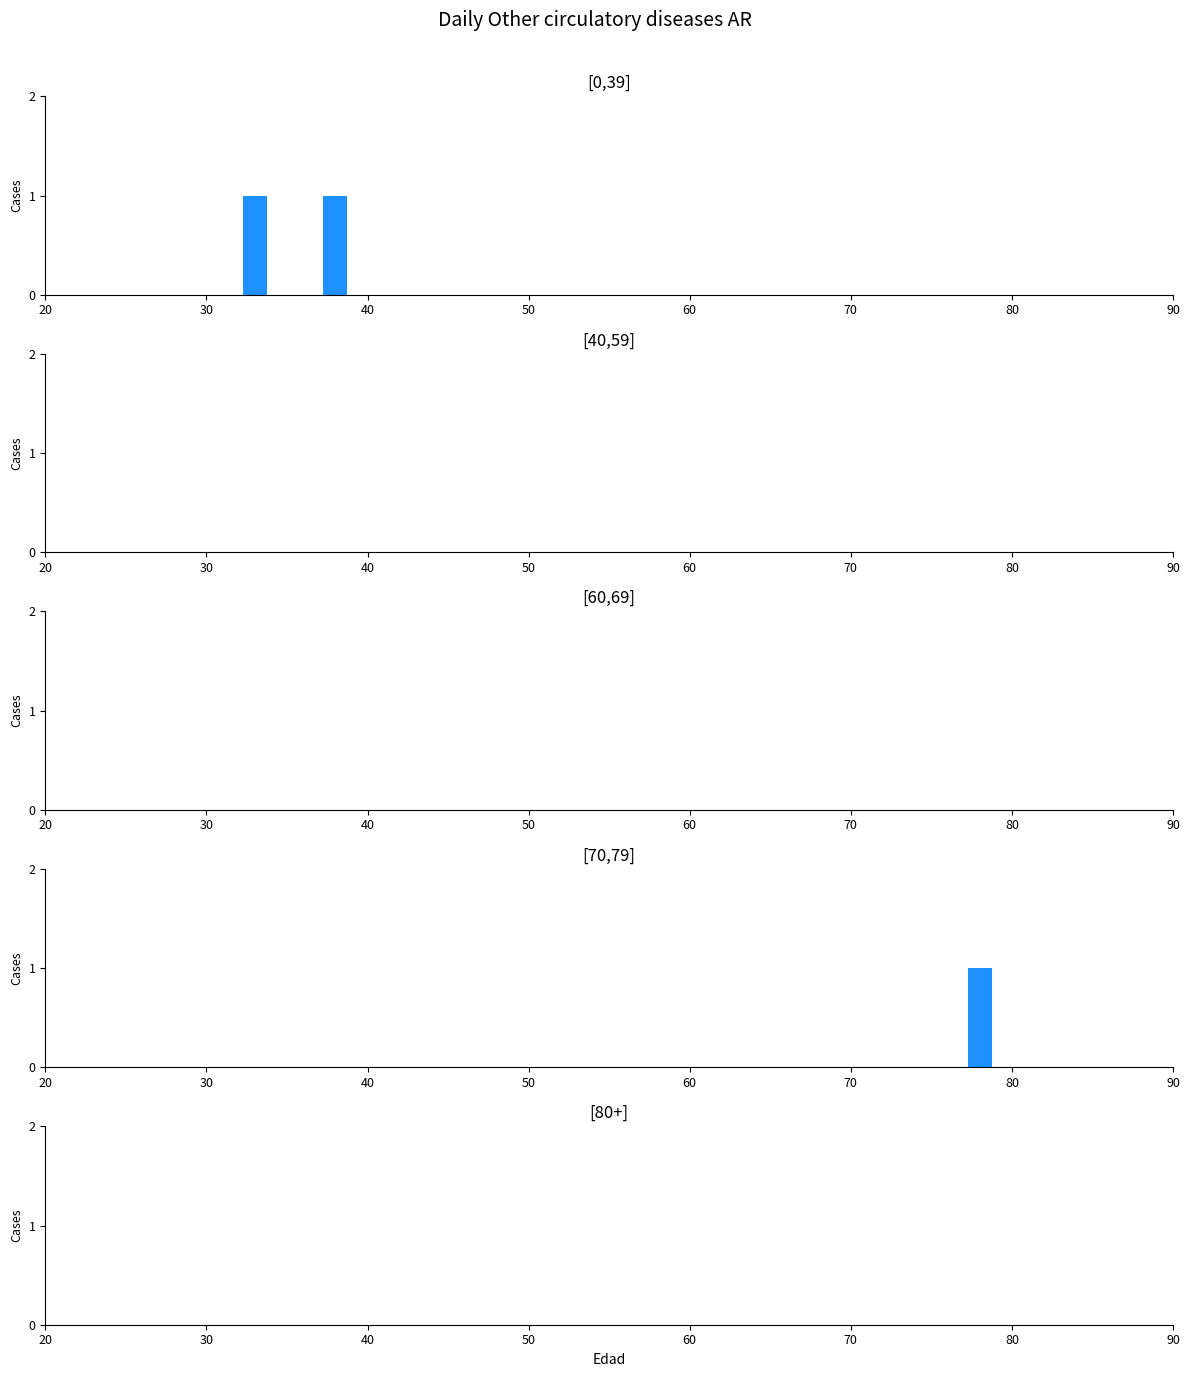

What position from the left is 38?

3